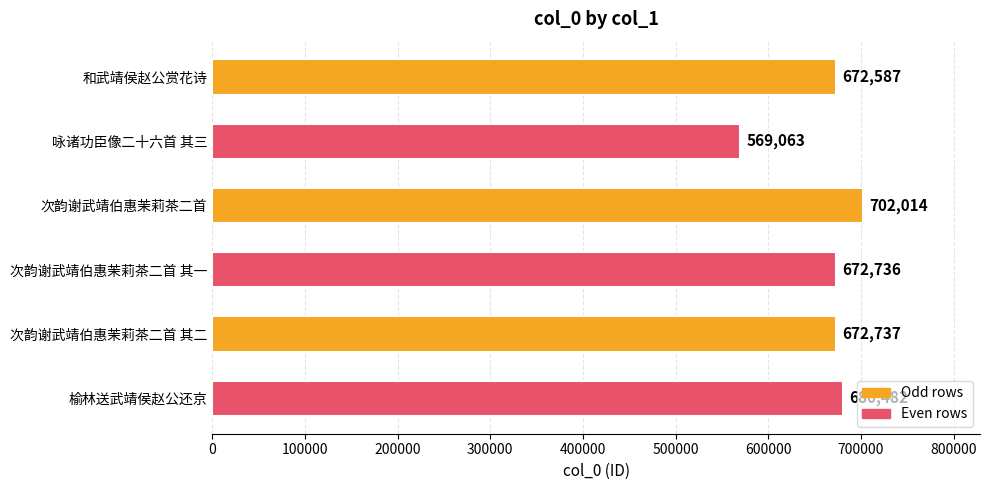

What is the ratio of the value at 次韵谢武靖伯惠茉莉茶二首 其一 to the value at 咏诸功臣像二十六首 其三?

1.2